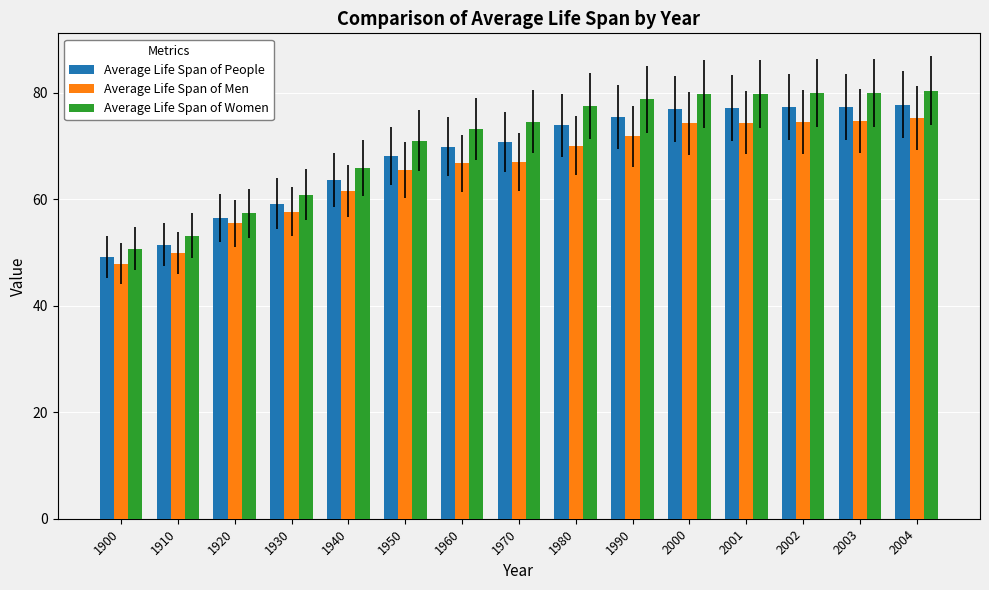

True or false: Average Life Span of Men has a value of 57.7 at 1930.

True